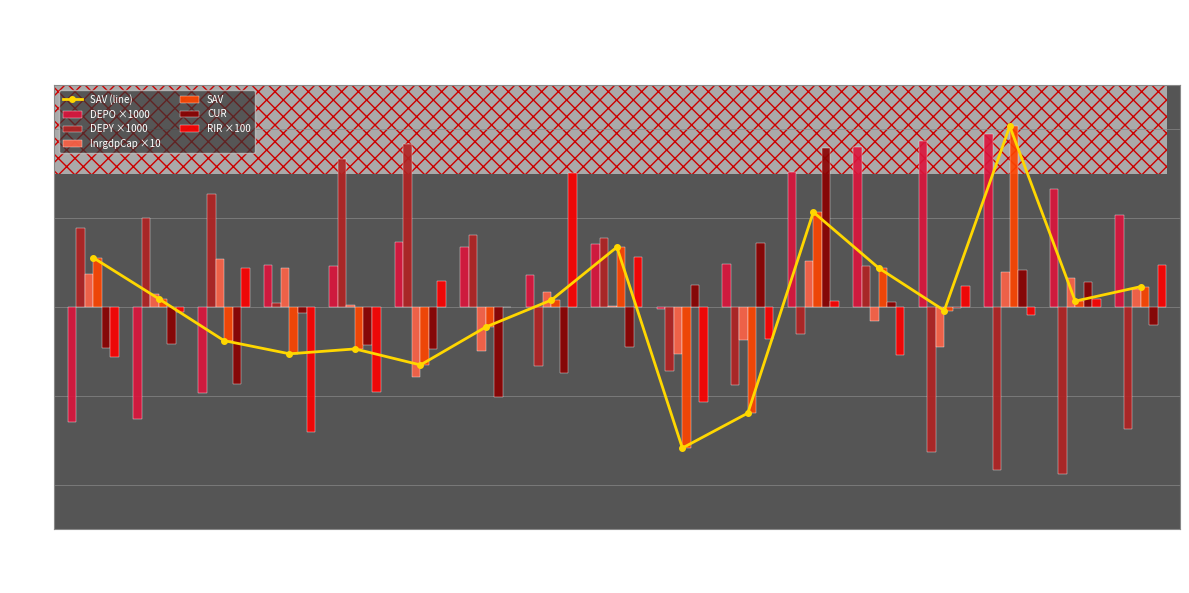

Are the bars grouped side by side (vs. stacked)?

Yes